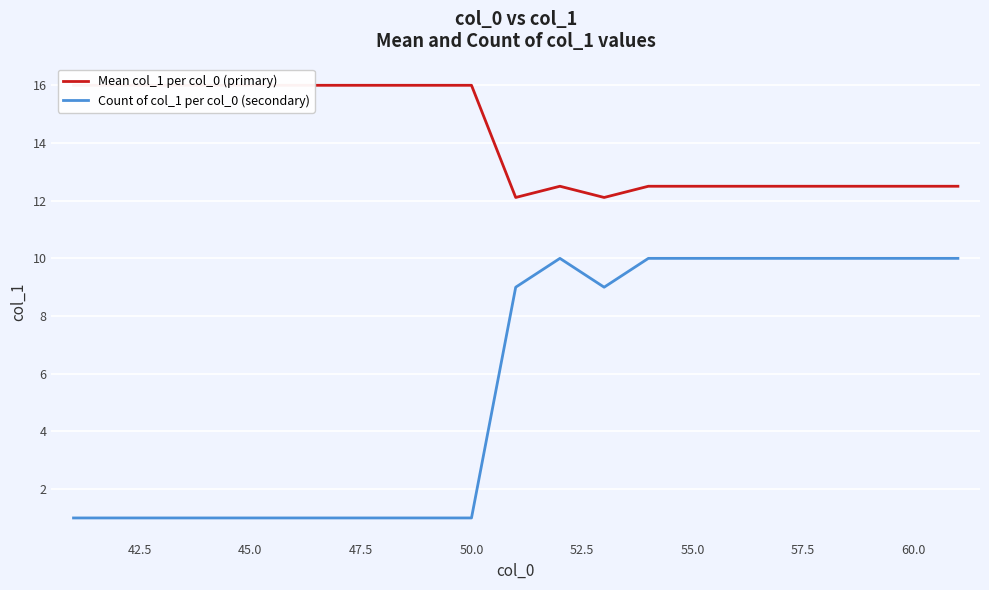

What is the average value of the Mean col_1 per col_0 (primary) series?

14.1